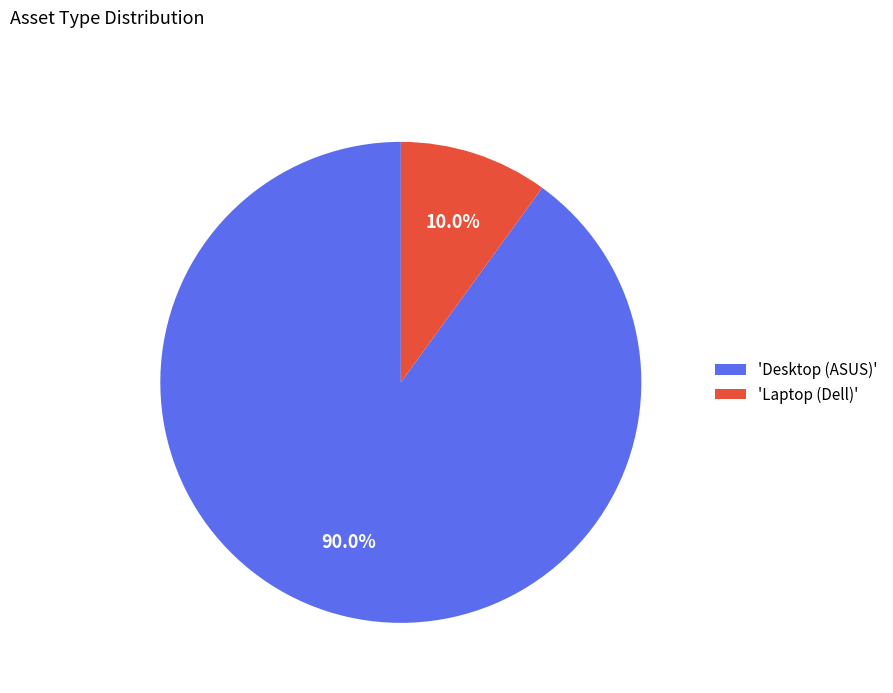

Does any single category account for the majority?

Yes